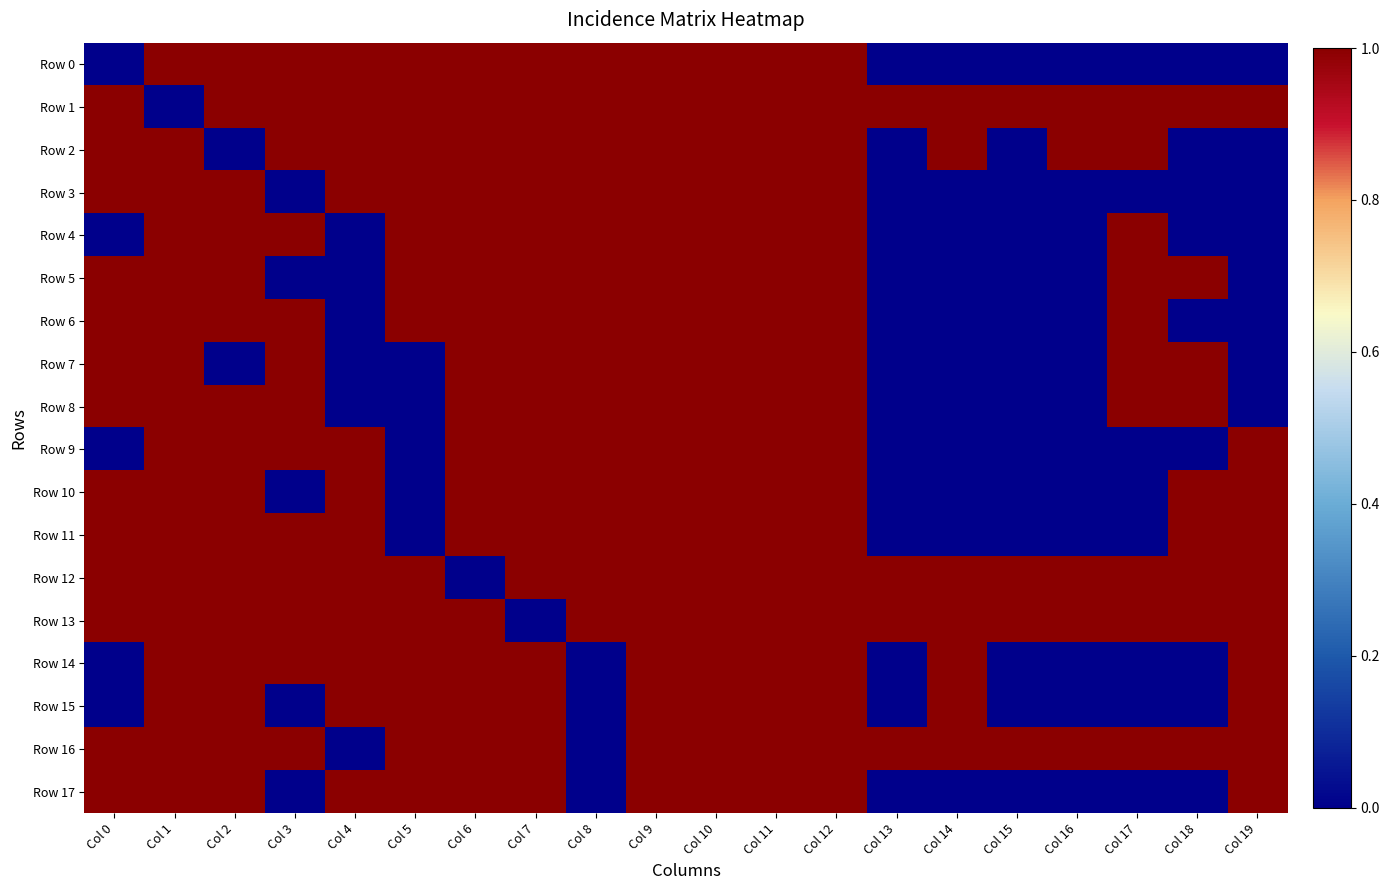

Which has a higher value, Col 15 or Col 1?

Col 1